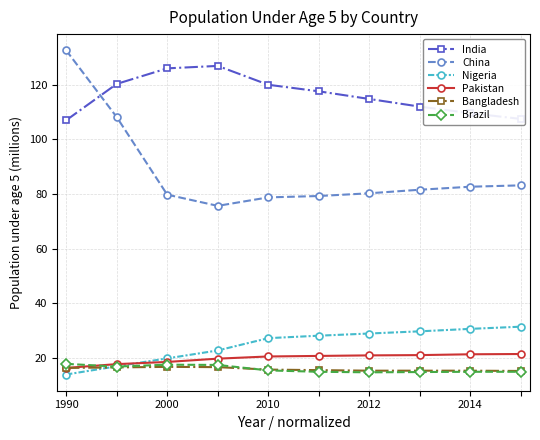

What is the maximum value for India?

126.9